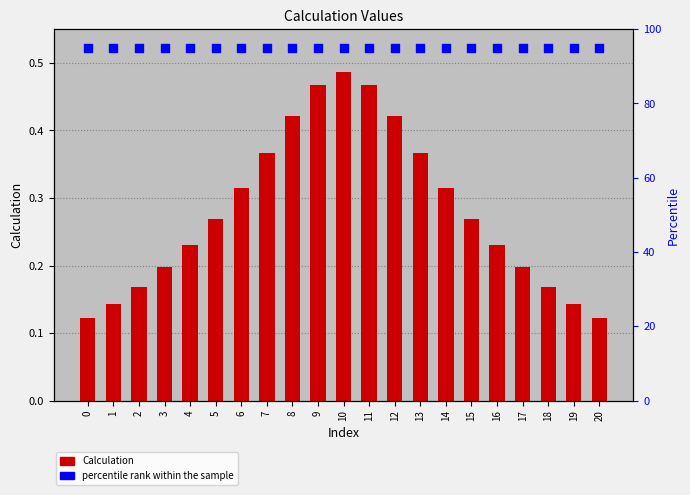

Which series has the widest spread of Y values?

Calculation